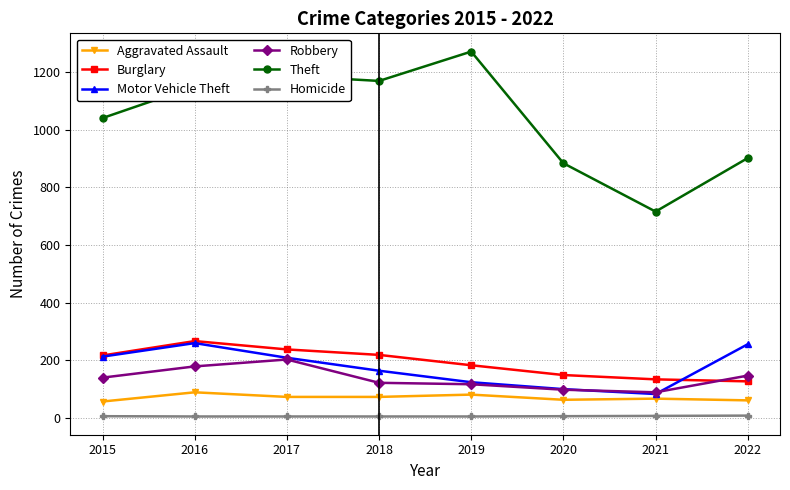

Is the value of Homicide at 2018 greater than the value of Robbery at 2022?

No